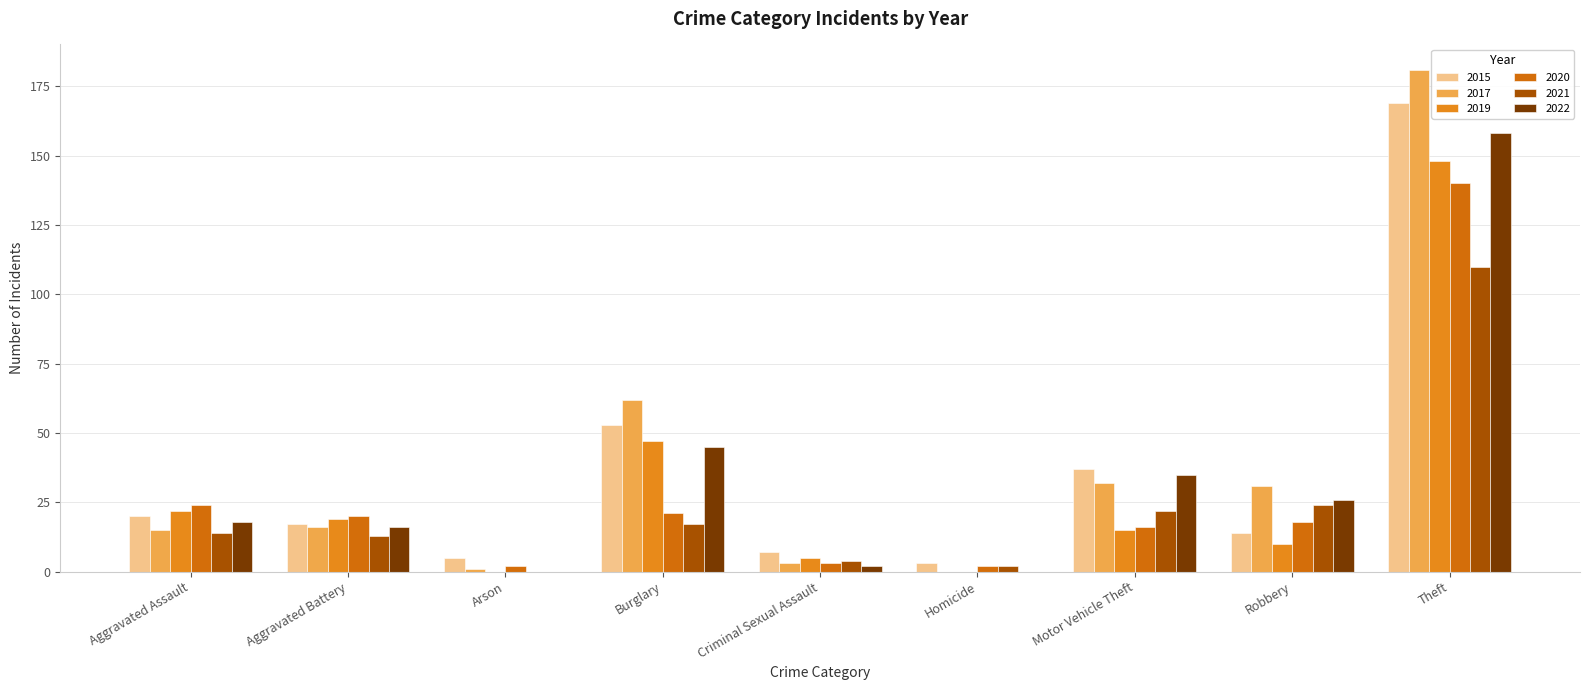

Reading left to right, extract all data points from this chart.

2015: 20	17	5	53	7	3	37	14	169
2017: 15	16	1	62	3	0	32	31	181
2019: 22	19	0	47	5	0	15	10	148
2020: 24	20	2	21	3	2	16	18	140
2021: 14	13	0	17	4	2	22	24	110
2022: 18	16	0	45	2	0	35	26	158